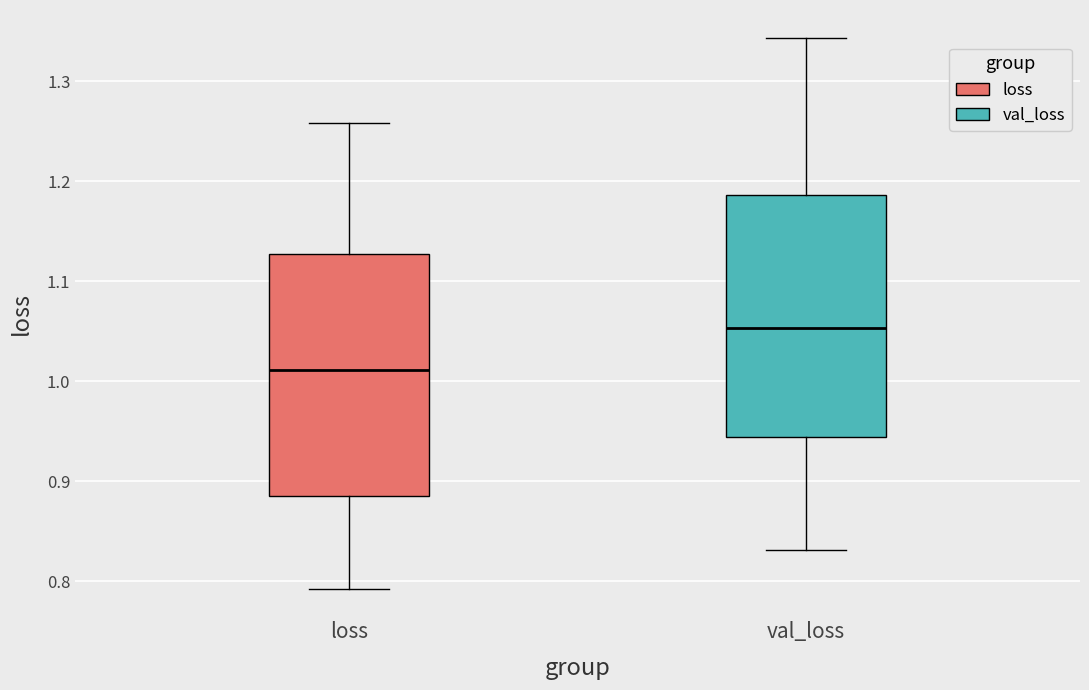

Reading left to right, read every box against the y-axis: the position of its median line, the range the box covers, and the ends of its whiskers. The values are not printed on the chart, so give them approximately, as read against the axis.

loss: median 1.01, box 0.89 to 1.13, whiskers 0.79 to 1.26
val_loss: median 1.05, box 0.94 to 1.19, whiskers 0.83 to 1.34